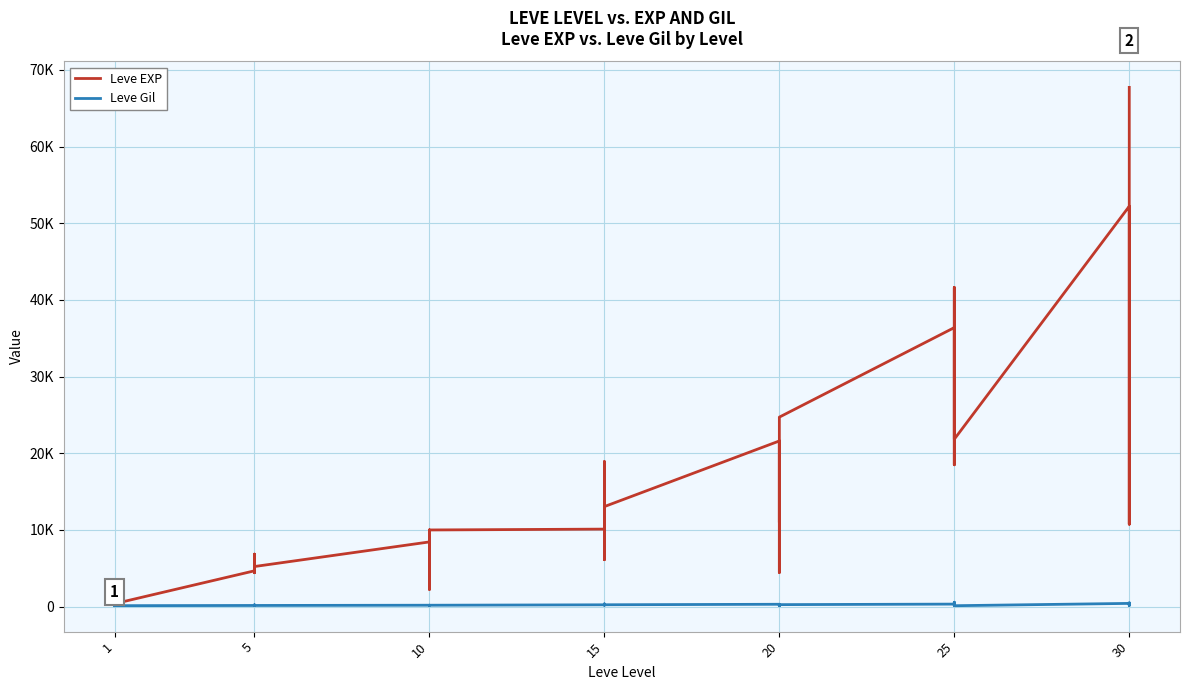

At how many categories does at least one series exceed 378?

39